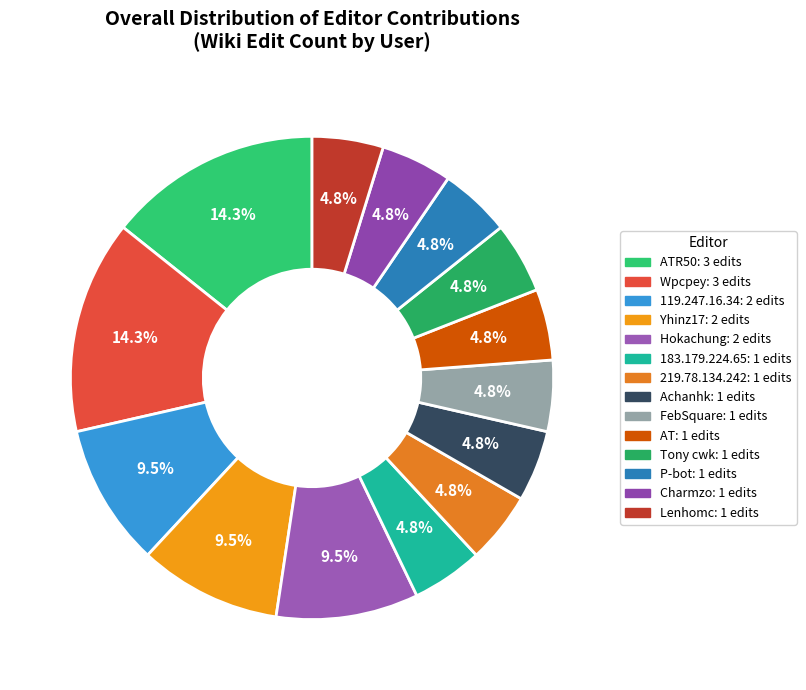

Rank the categories by value from lowest to highest.

183.179.224.65, 219.78.134.242, Achanhk, FebSquare, AT, Tony cwk, P-bot, Charmzo, Lenhomc, 119.247.16.34, Yhinz17, Hokachung, ATR50, Wpcpey